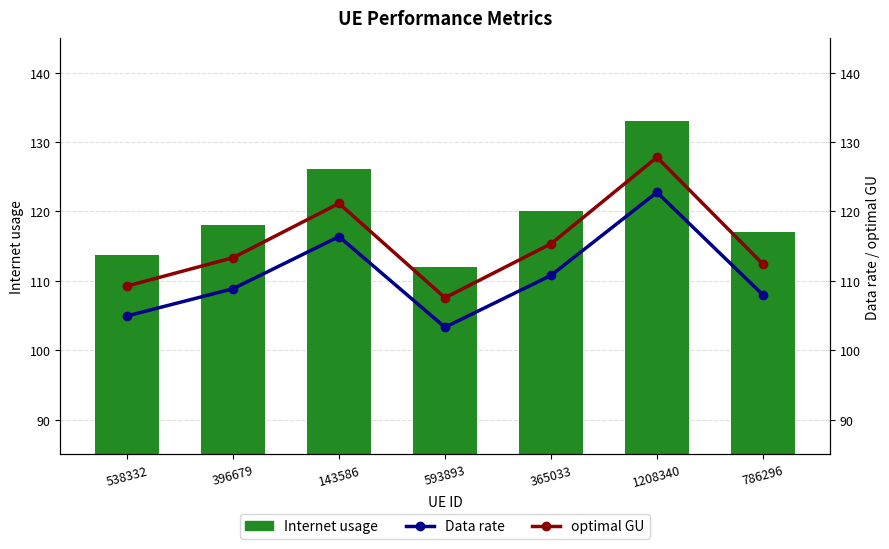

List the series in order of their overall mean, lowest first.

Data rate, optimal GU, Internet usage